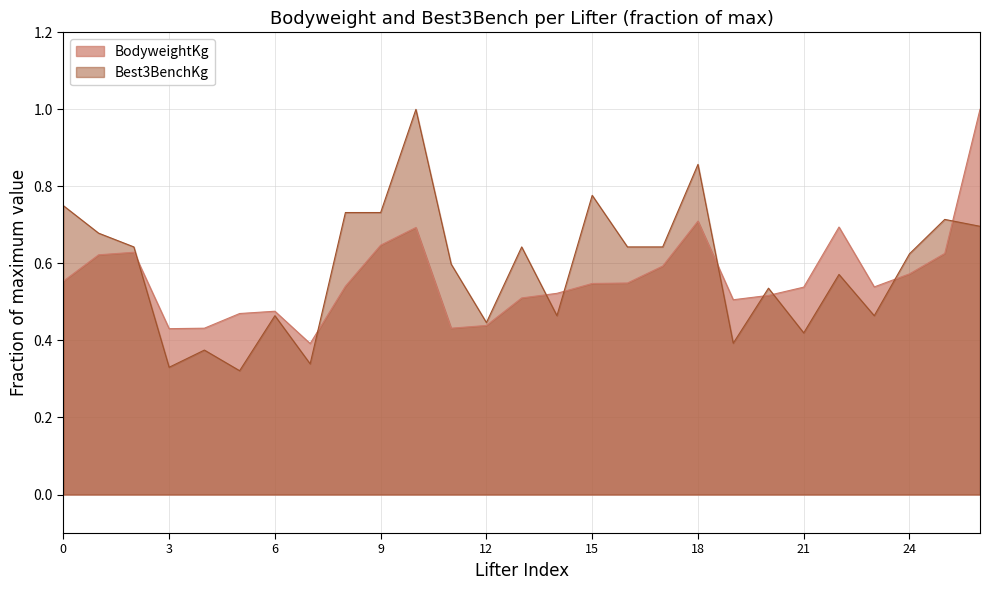

Rank the series by their average value, from highest to lowest.

Best3BenchKg, BodyweightKg